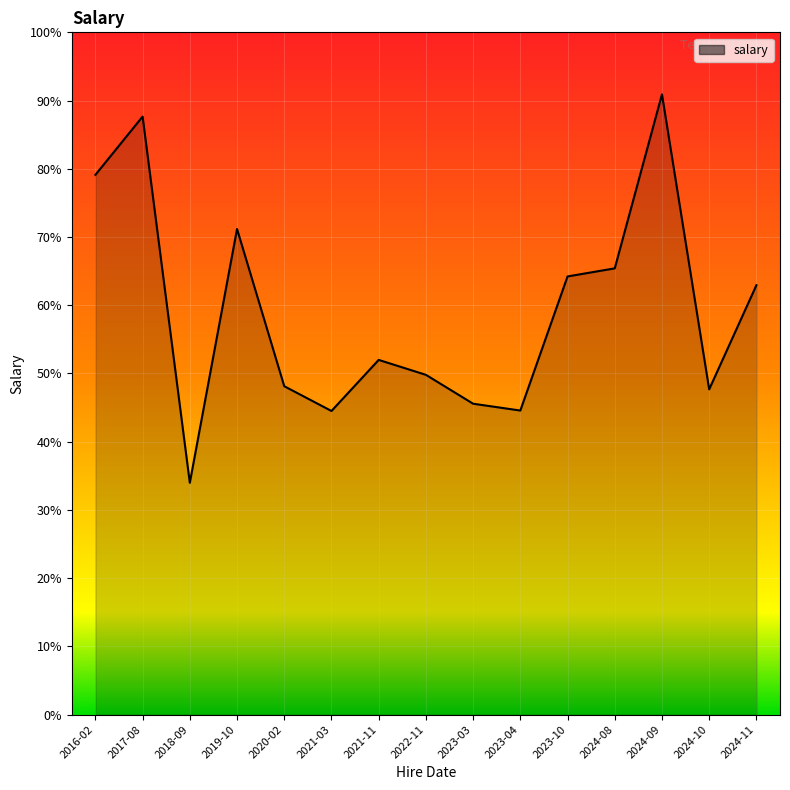

What position from the right is 2021-03?

10